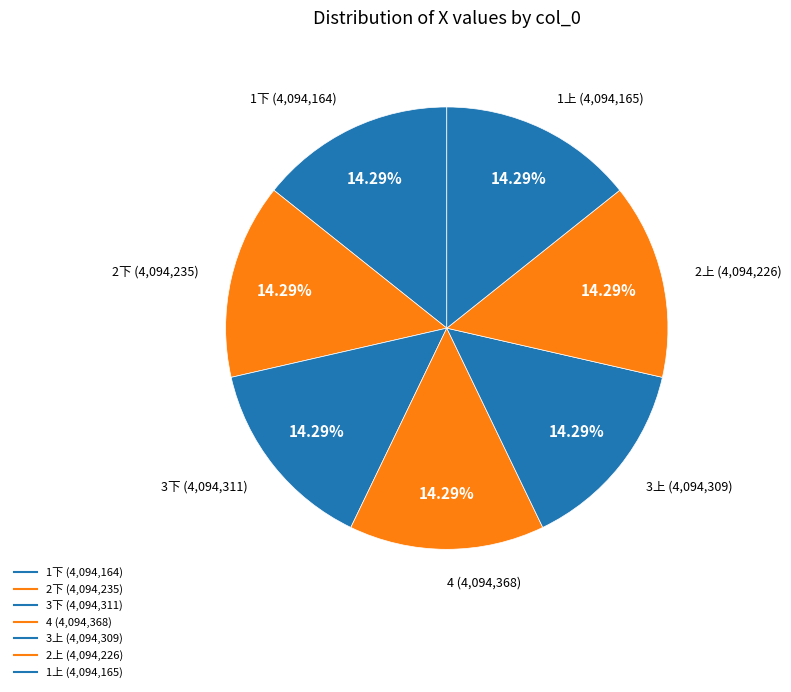

How many slices are in this pie chart?

7